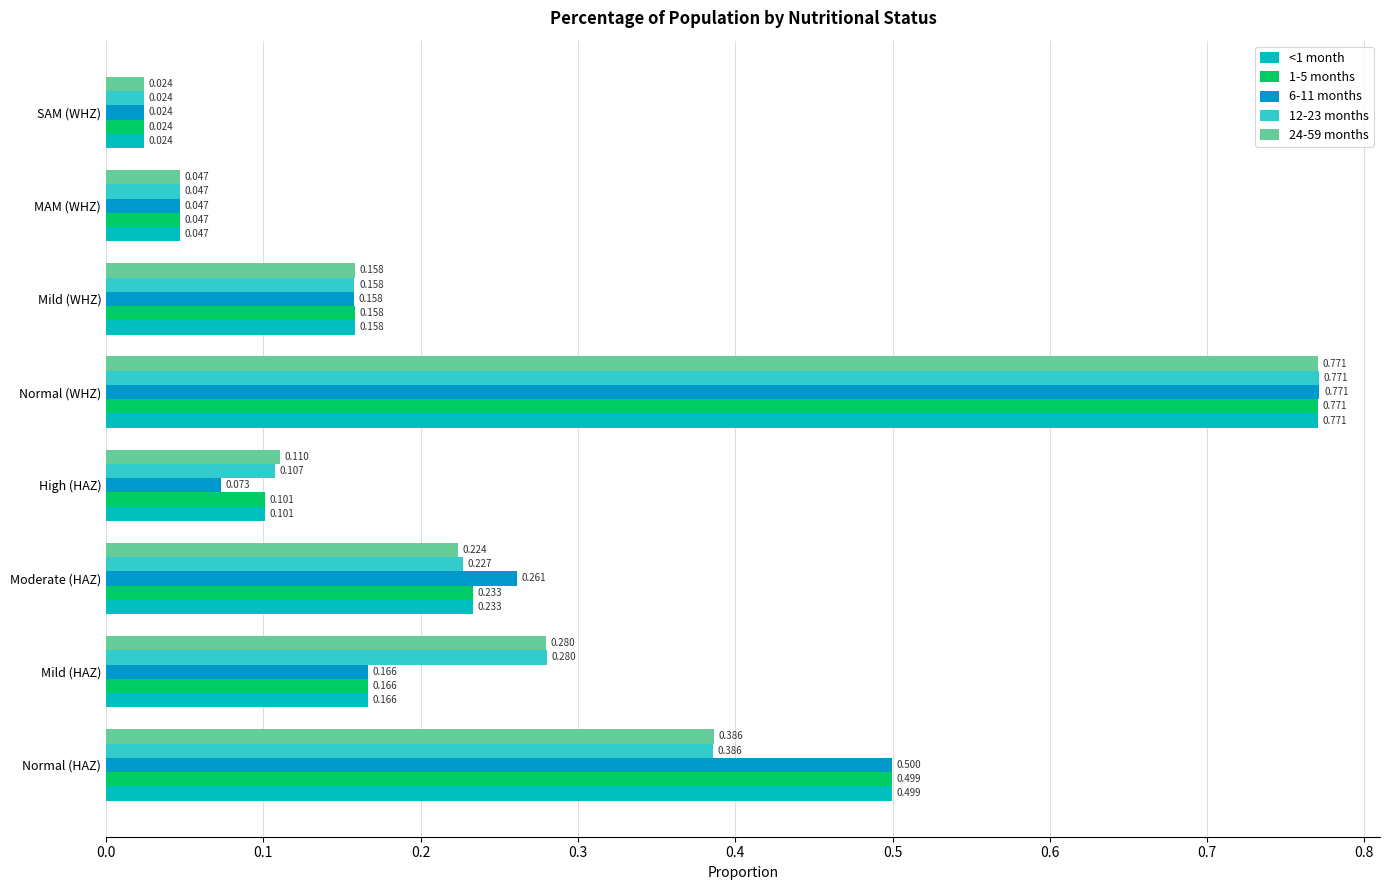

Rank the categories by 6-11 months value from lowest to highest.

SAM (WHZ), MAM (WHZ), High (HAZ), Mild (WHZ), Mild (HAZ), Moderate (HAZ), Normal (HAZ), Normal (WHZ)